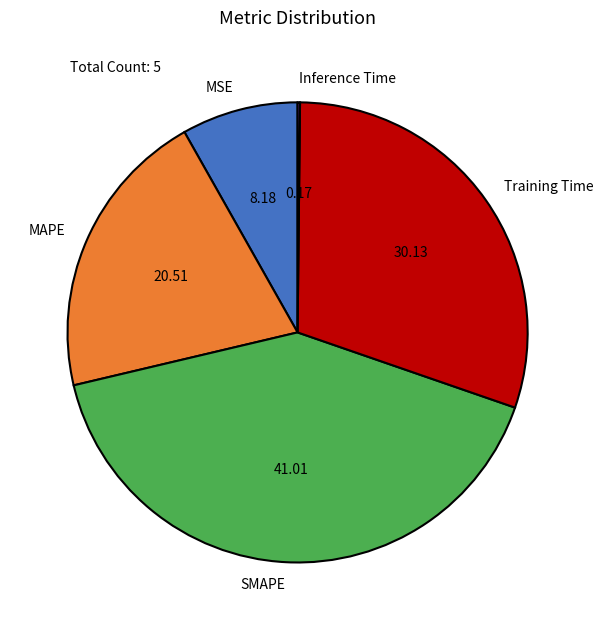

What is the ratio of the value at Training Time to the value at SMAPE?

0.7